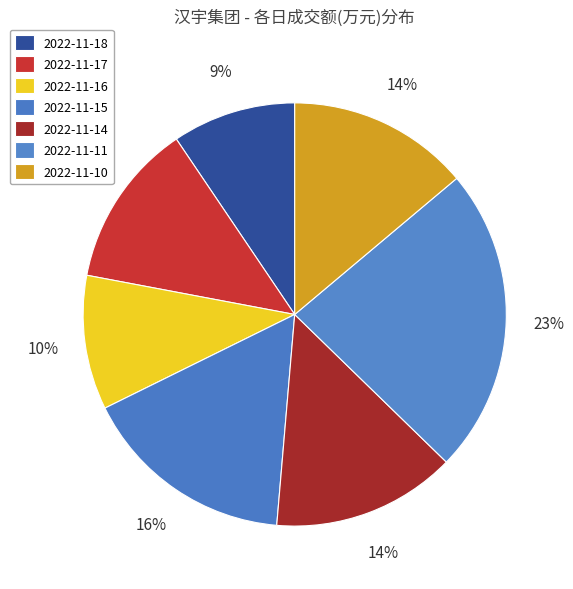

How many segments does this pie chart have?

7